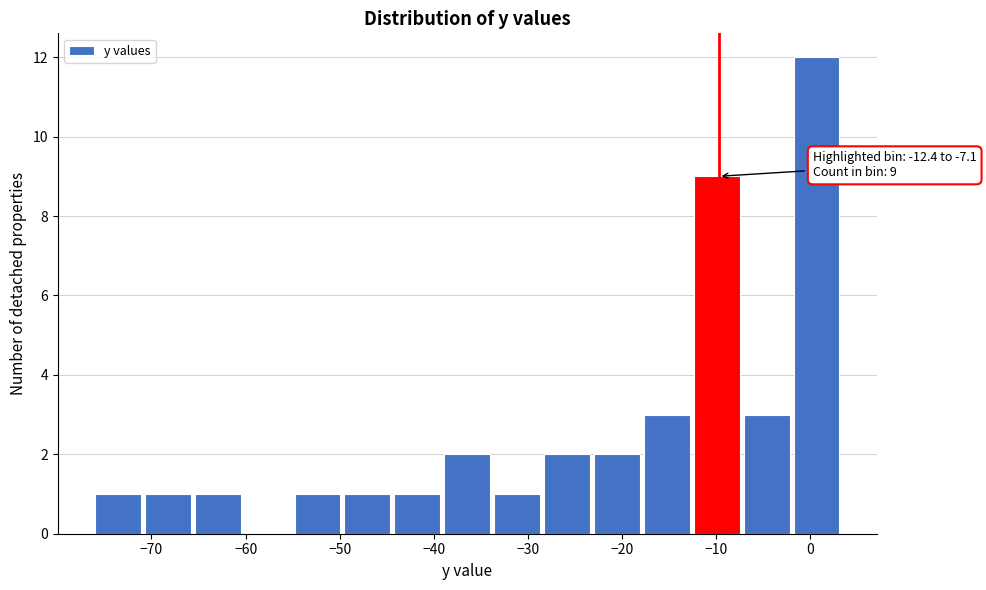

Which range on the x-axis has the tallest bar?

-1.8 to 3.5